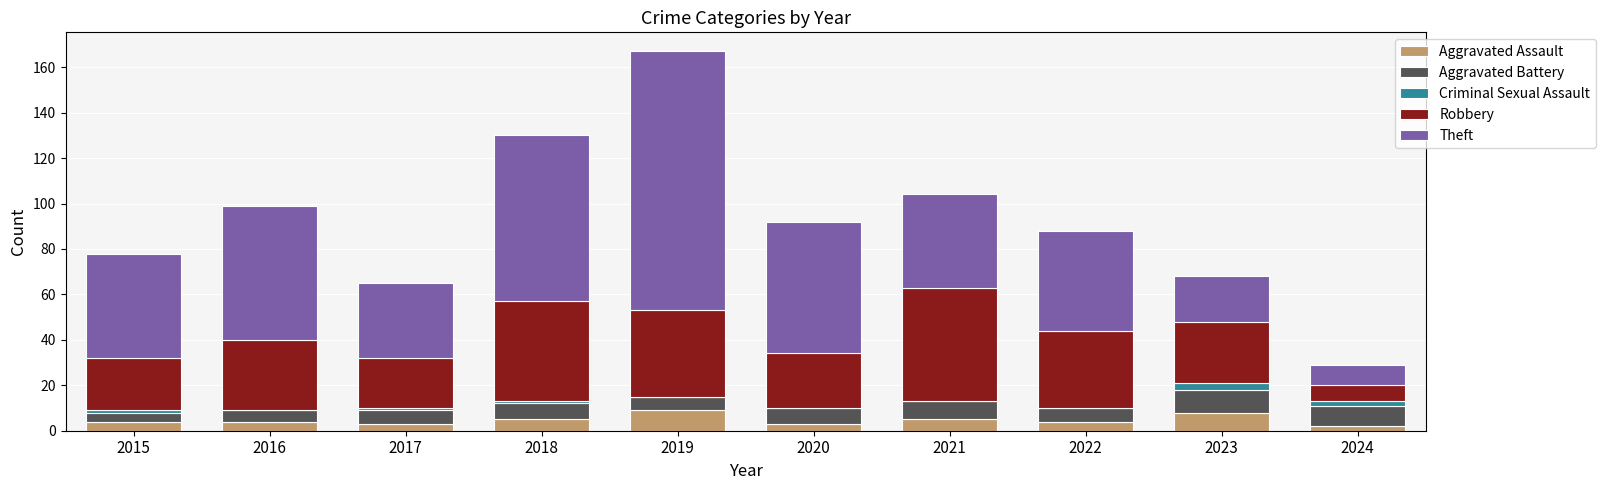

What is the maximum value for Aggravated Assault?

9